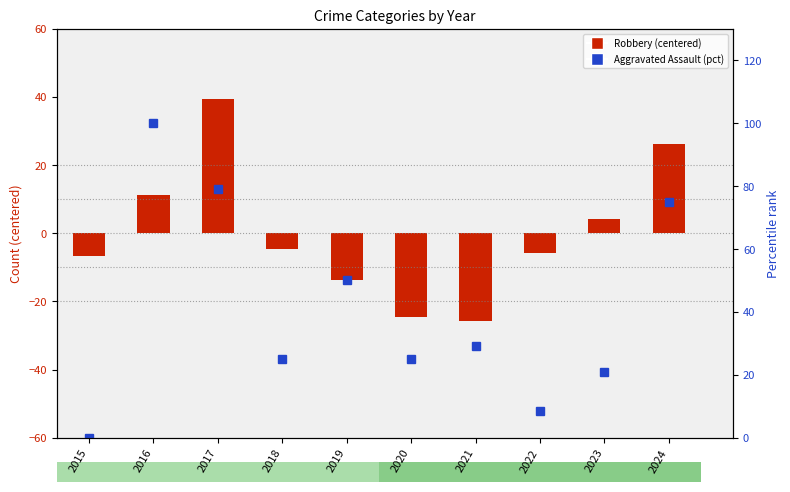

What is the difference between the highest and lowest values at 2016?

88.7